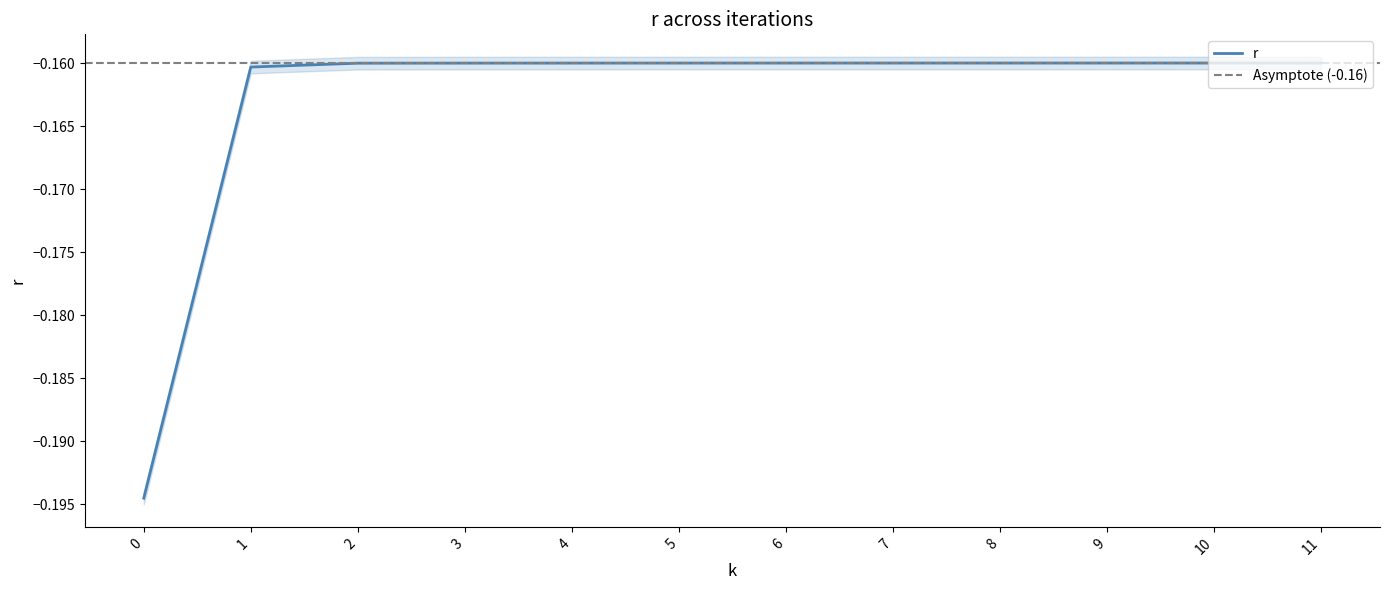

Between 1.0 and 2.0, which is larger?

2.0